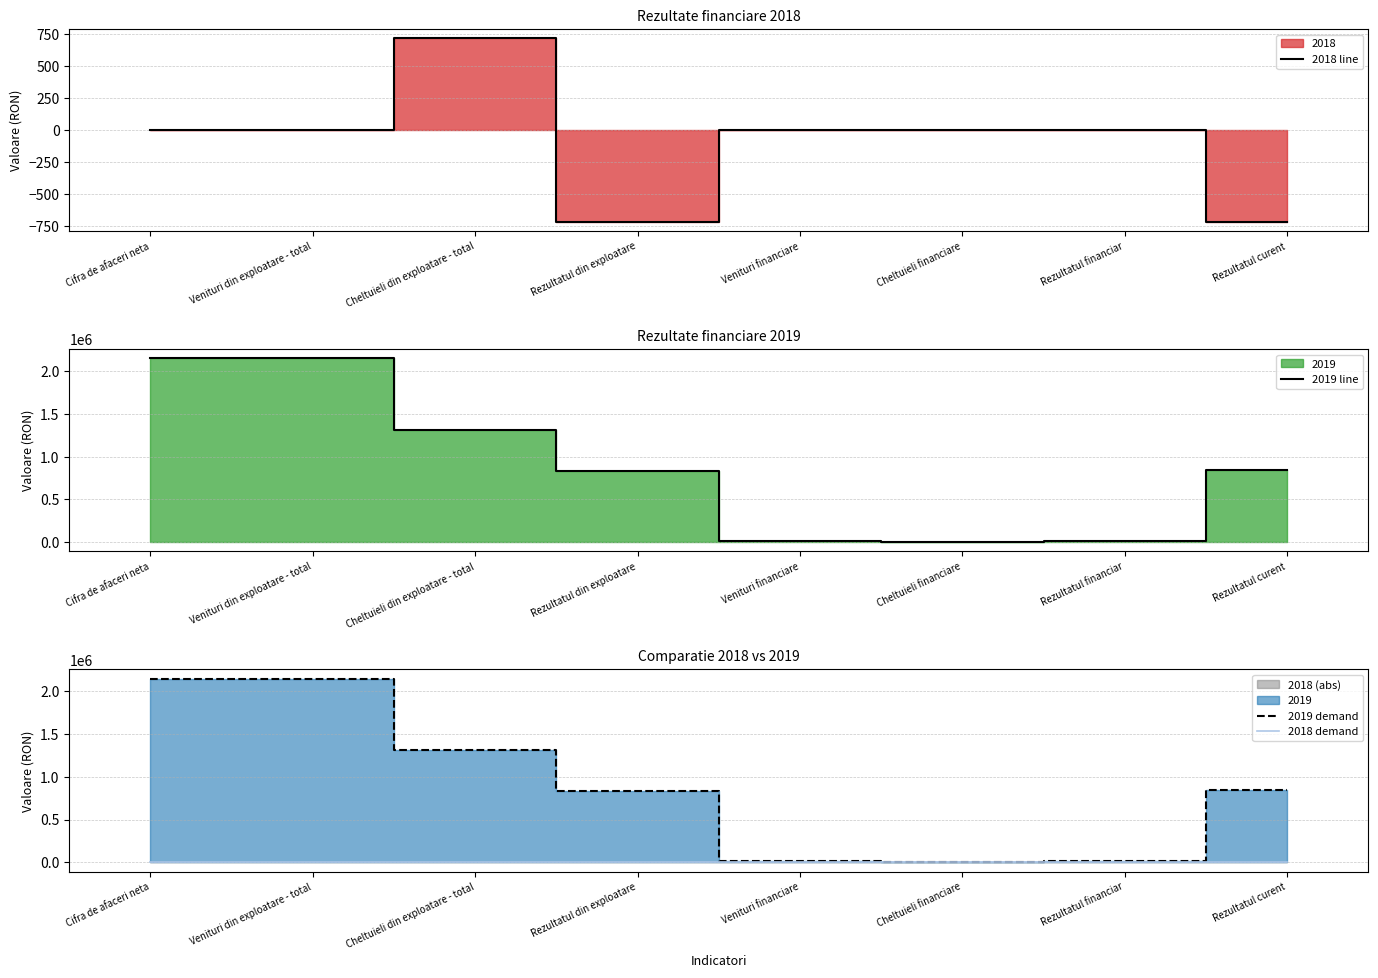

List the series in order of their peak value, highest first.

2019 line, 2019 demand, 2018 line, 2018 demand